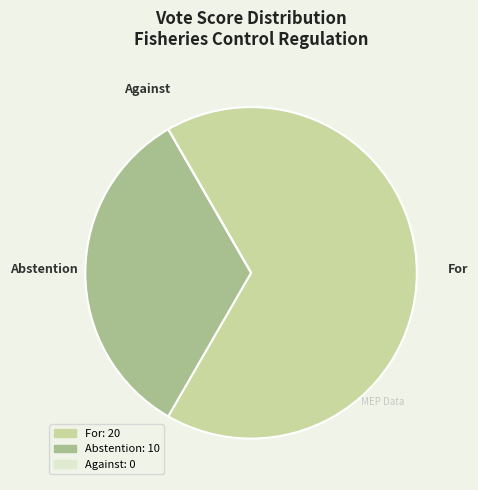

Is the sum of For and Abstention greater than half?

Yes